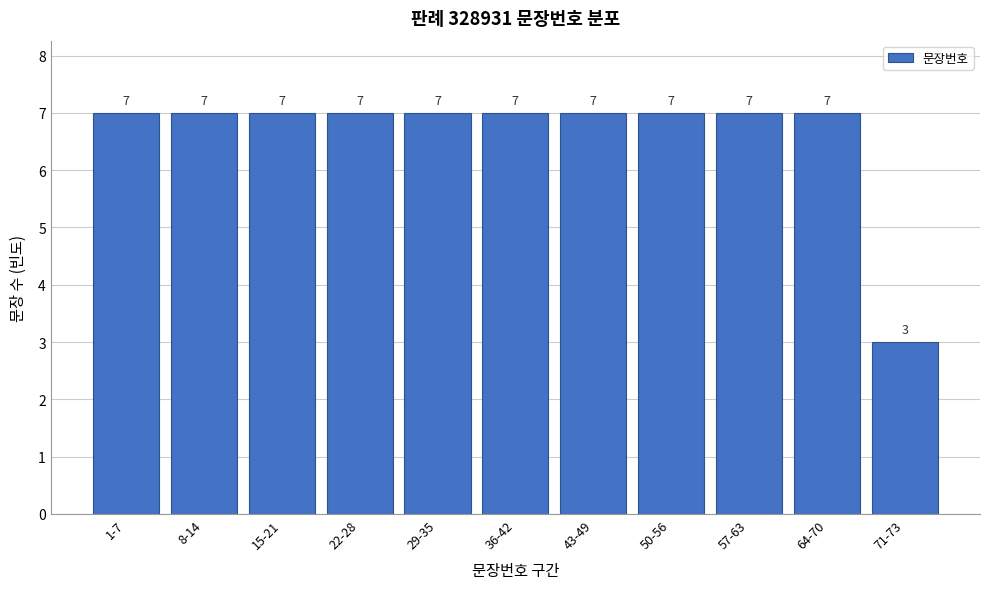

Reading right to left, what are all the values shown in this chart?

71-73=3	64-70=7	57-63=7	50-56=7	43-49=7	36-42=7	29-35=7	22-28=7	15-21=7	8-14=7	1-7=7